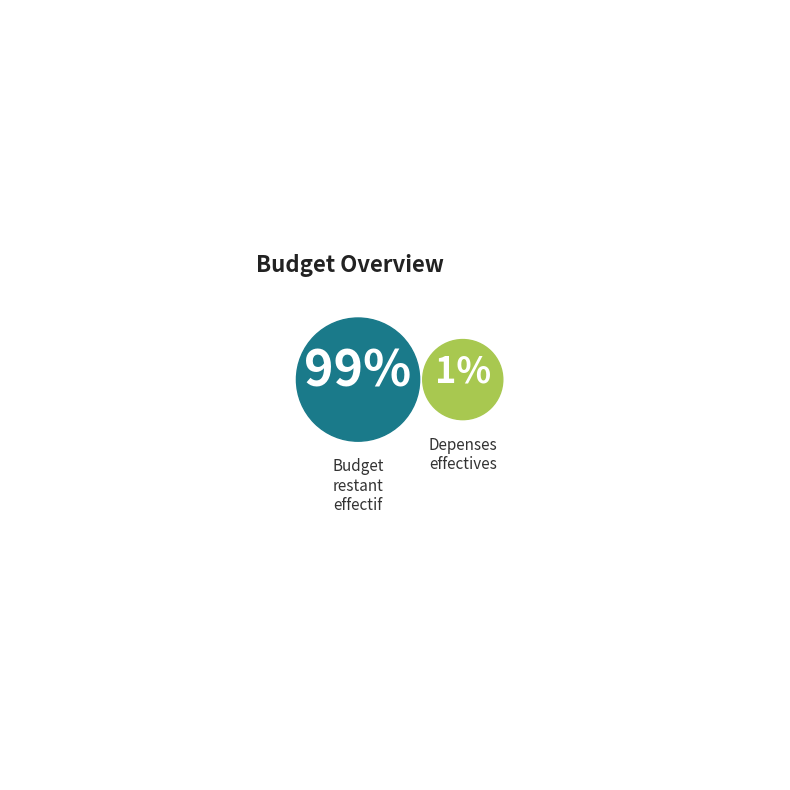

Rank the categories by value from highest to lowest.

Budget restant effectif, Depenses effectives